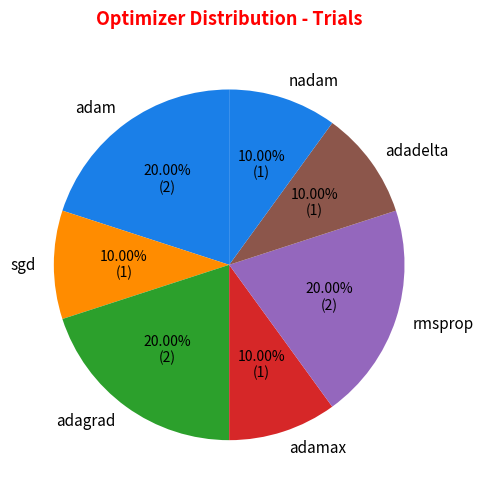

Count the number of slices in the pie.

7